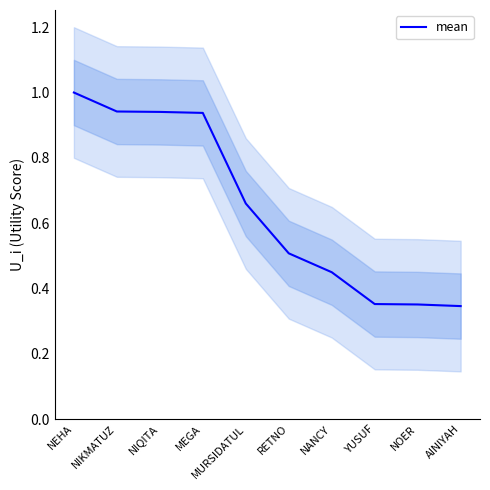

Is it true that the value at AINIYAH is 0.6?

False